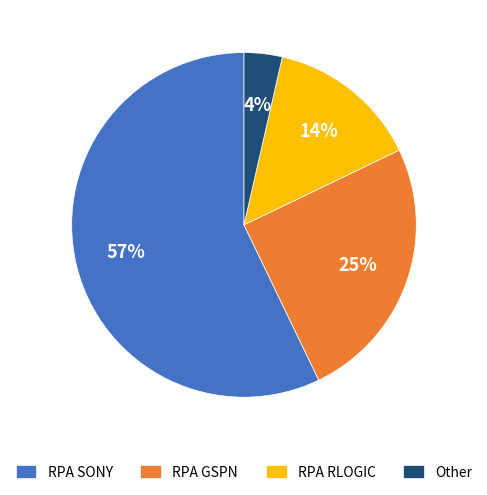

To the nearest percent, what is the average slice percentage?

25%